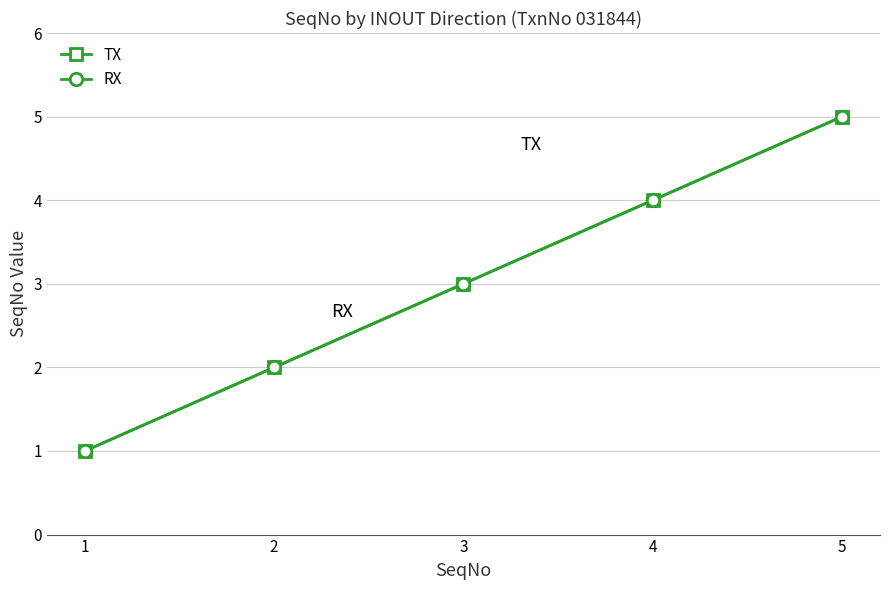

What is the total value across all series at 3?

6